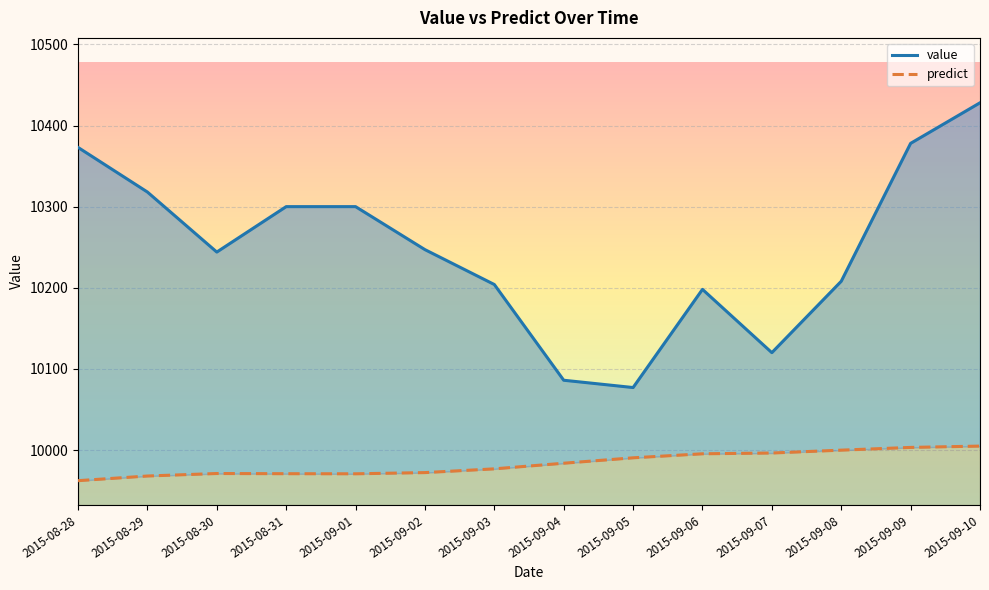

Reading right to left, what are all the values shown in this chart?

value: 10428.0	10378.0	10208.0	10120.0	10198.0	10077.0	10086.0	10204.0	10247.0	10300.0	10300.0	10244.0	10318.0	10373.0
predict: 10004.8	10003.2	9999.8	9996.3	9995.3	9990.4	9983.7	9976.8	9972.2	9970.7	9970.8	9971.0	9967.9	9962.2